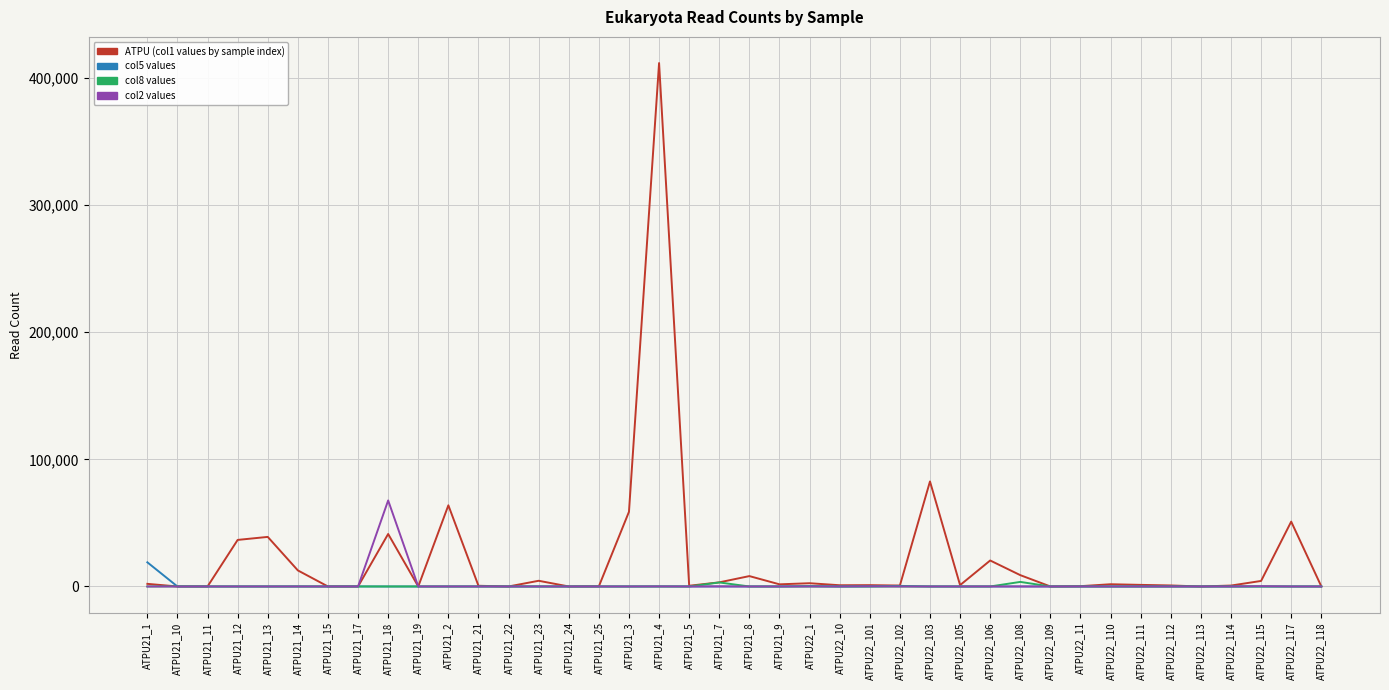

How many categories are shown in the chart?

40